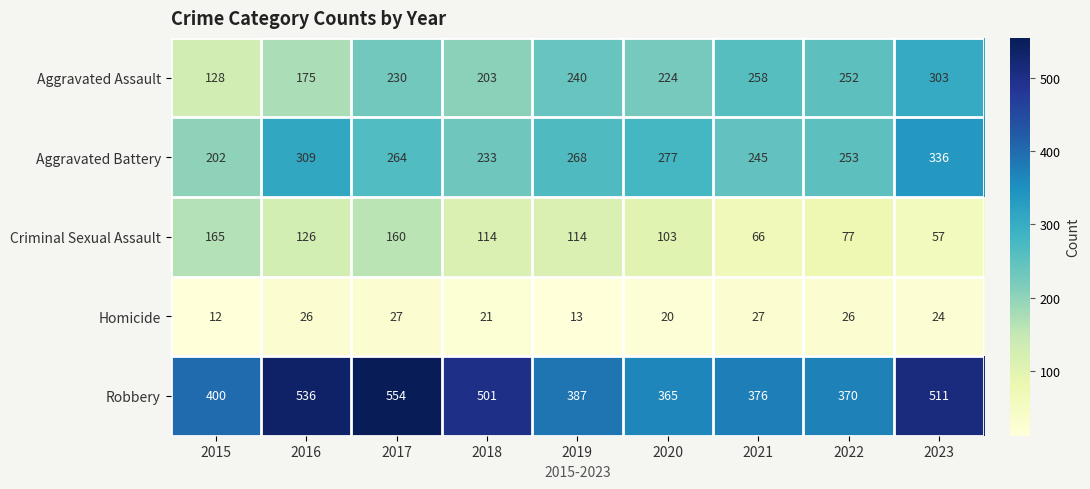

Rank the series at 2022 from highest to lowest value.

Robbery, Aggravated Battery, Aggravated Assault, Criminal Sexual Assault, Homicide